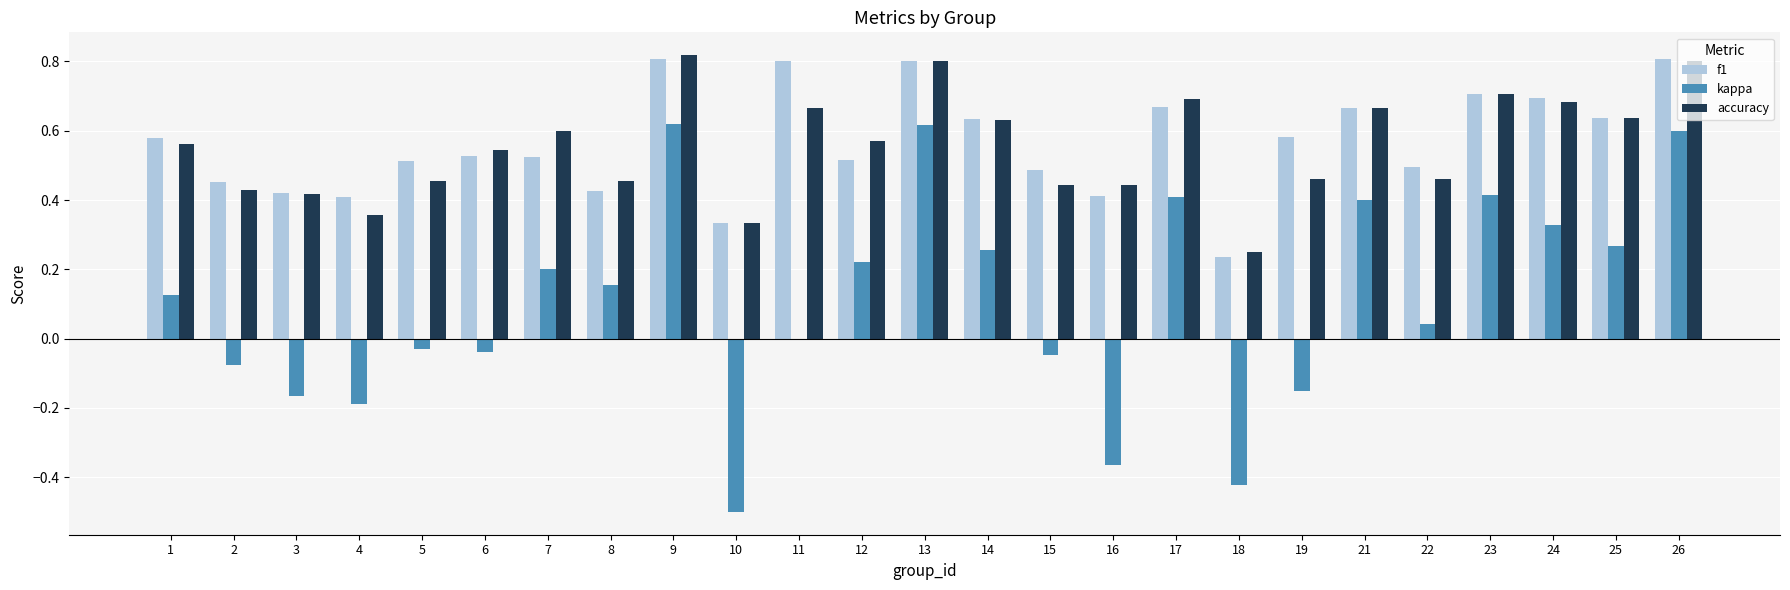

What is the total value across all series at 13?

2.2